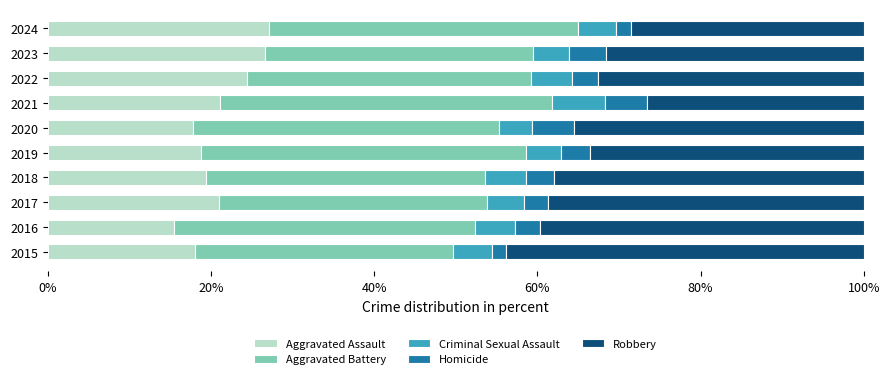

What is the minimum value for Aggravated Assault?

15.4